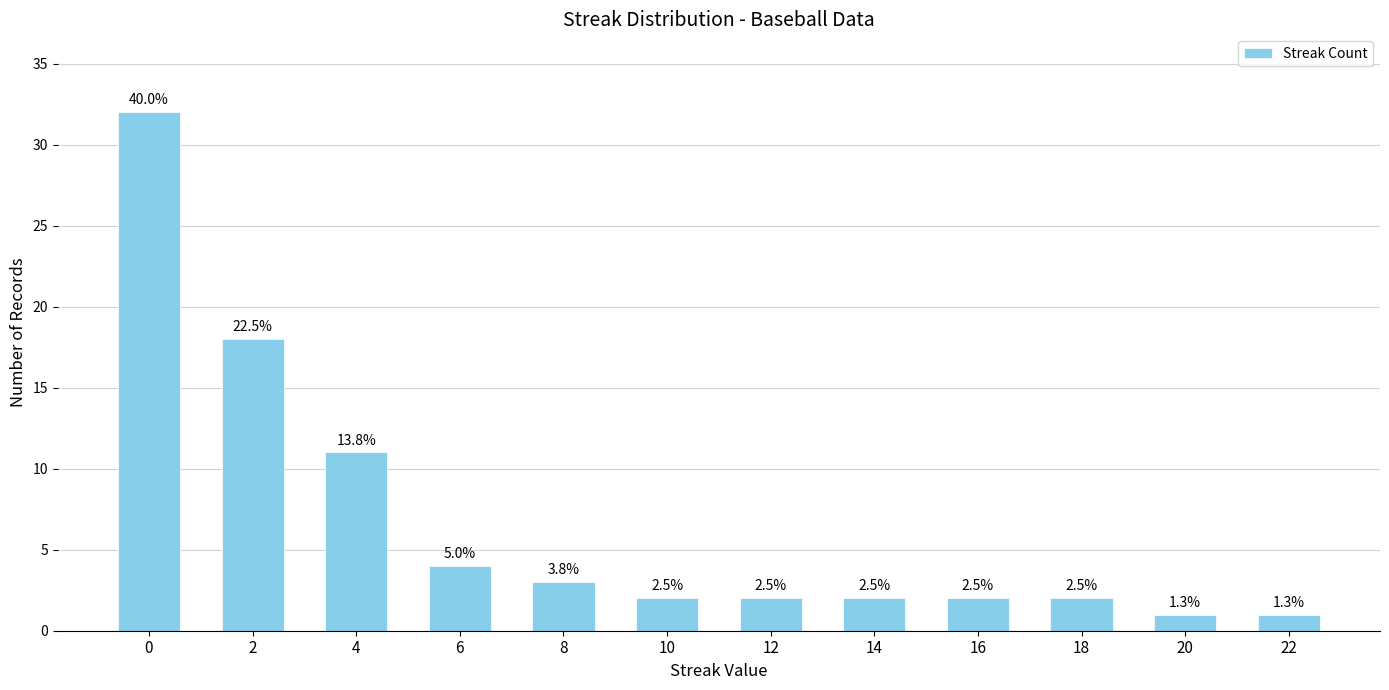

Where is the data nearest to the value 16?

2